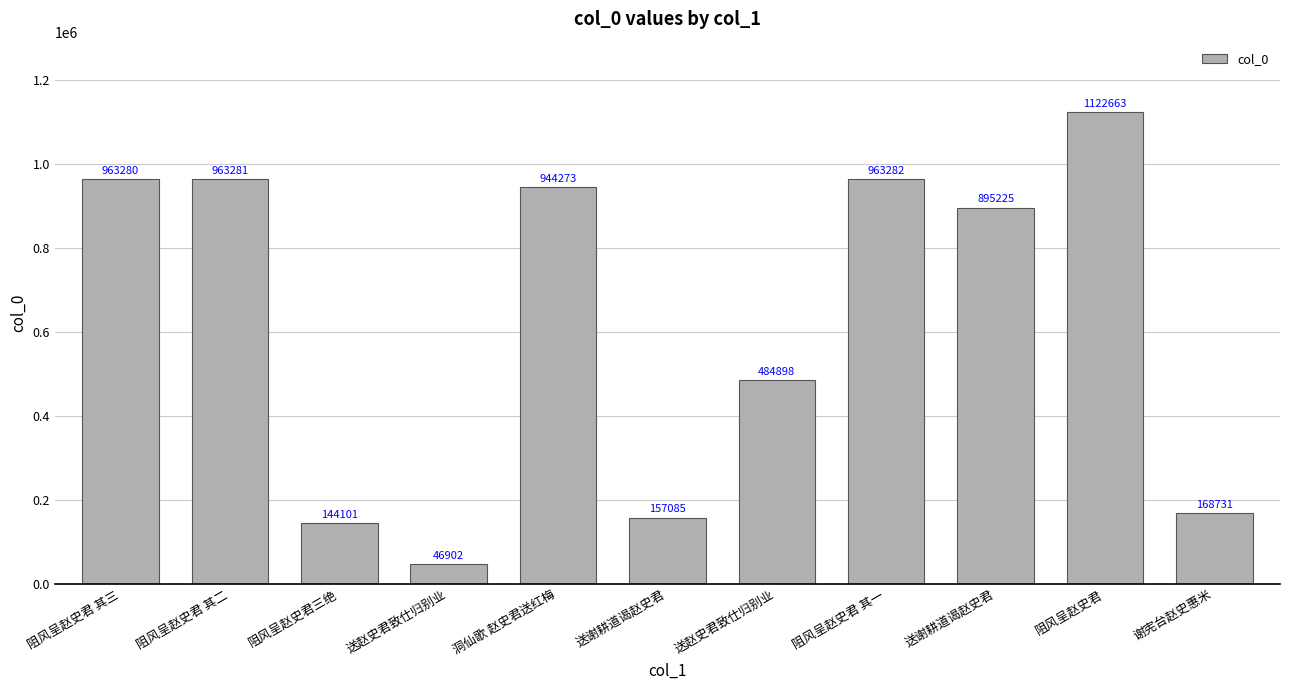

What is the change in value from 洞仙歌 赵史君送红梅 to 送谢耕道谒赵史君?

-49048